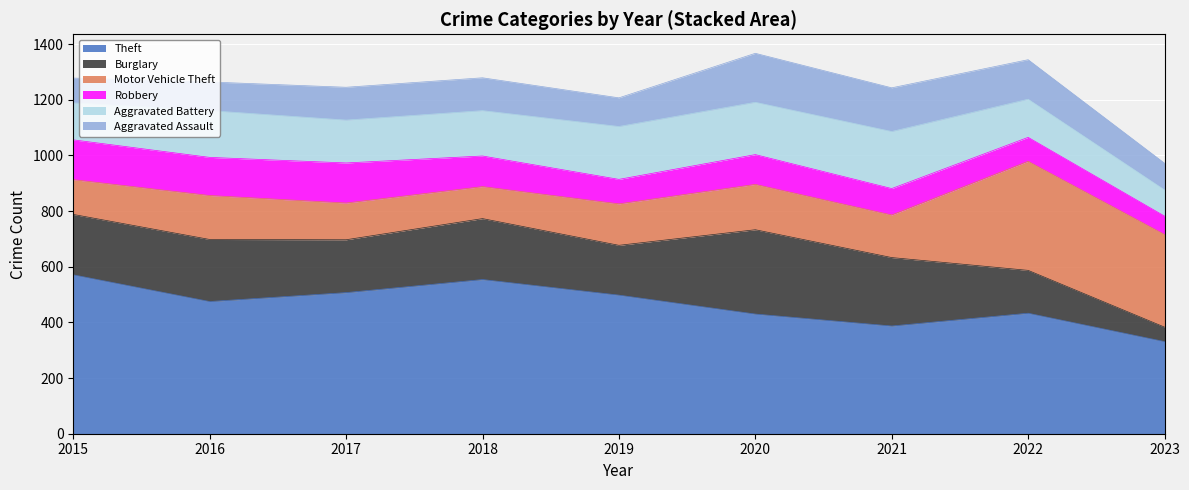

After their last crossing, which series has the higher values: Burglary or Motor Vehicle Theft?

Motor Vehicle Theft